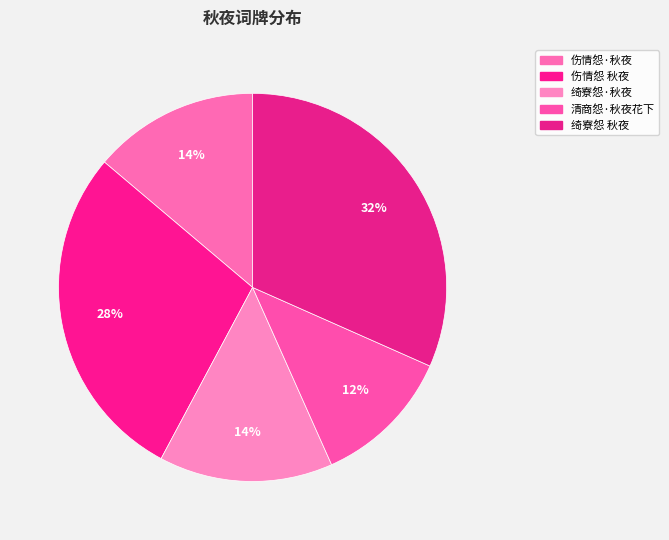

What percentage do 伤情怨·秋夜 and 清商怨·秋夜花下 together represent?

25.5%